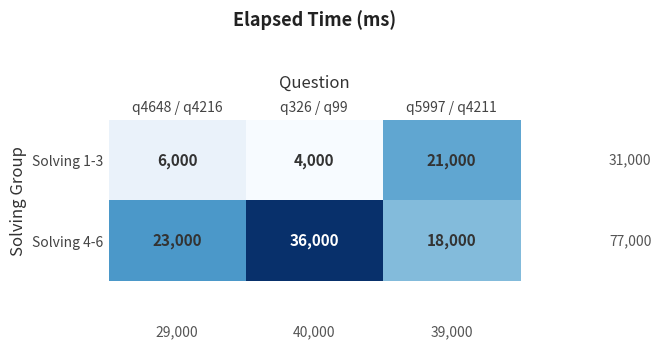

Rank the series by their maximum value, from lowest to highest.

Solving 1-3, Solving 4-6